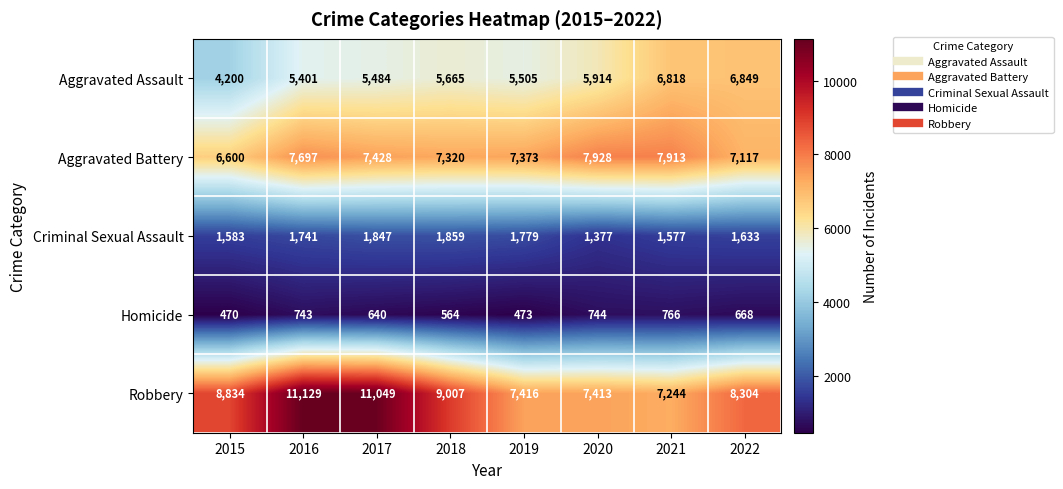

At which label is Robbery closest to 9186?

2018